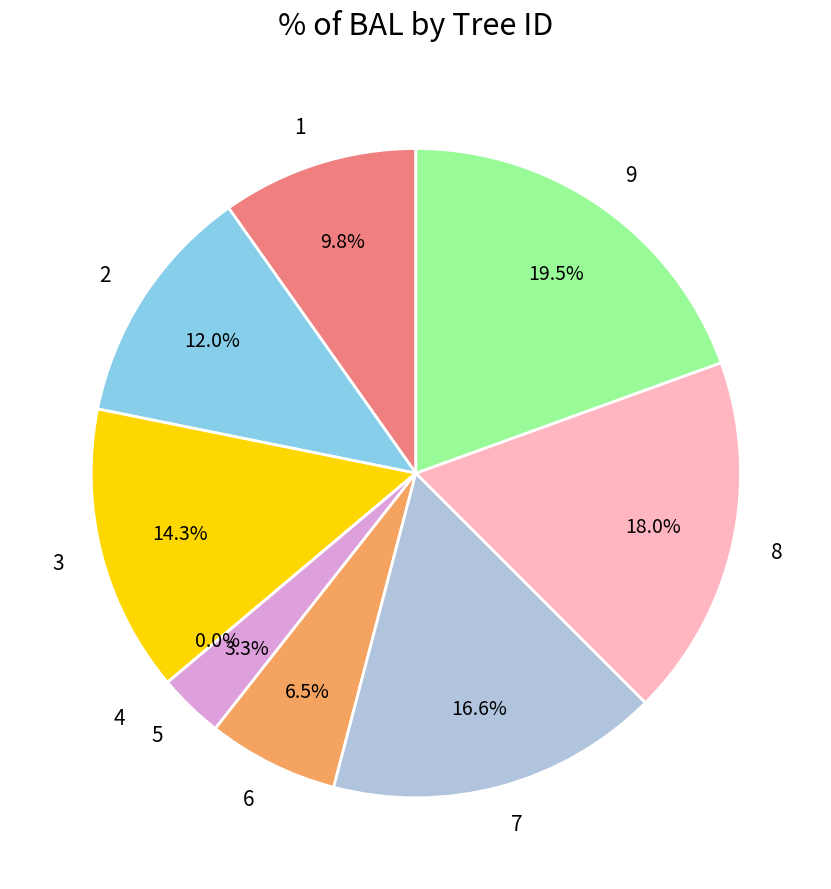

To the nearest percent, what is the combined percentage of 4 and 9?

19%